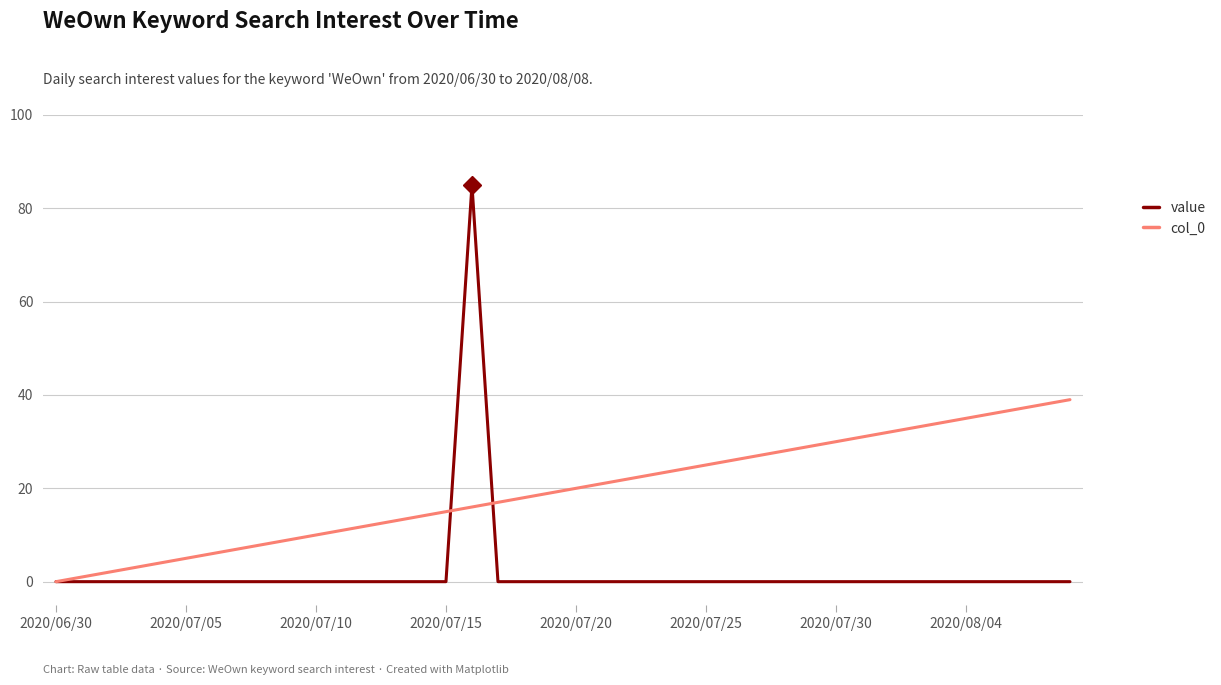

How many categories are shown in the chart?

40